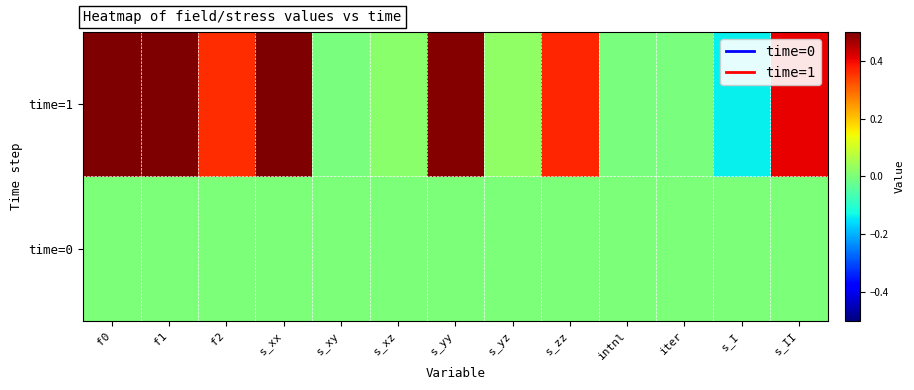

What is the total value across all series at s_xx?

0.5